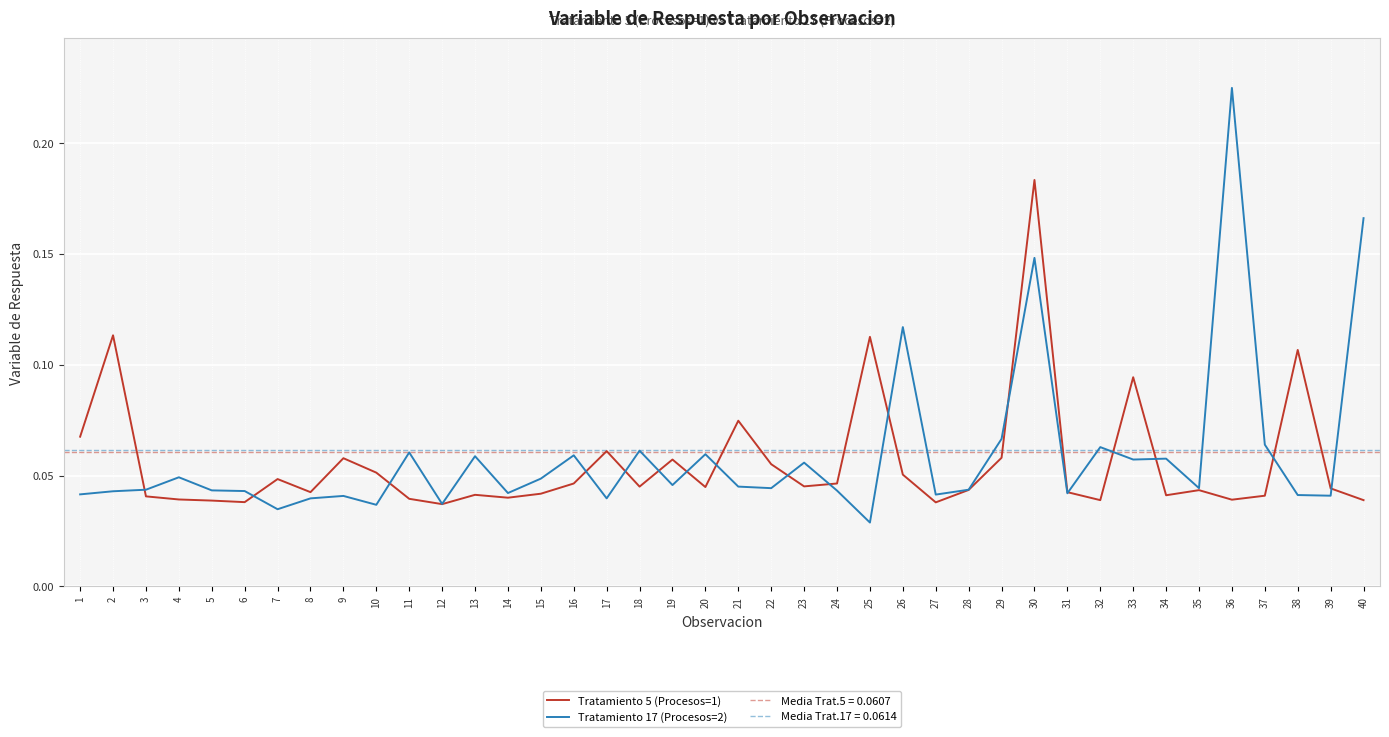

How many categories are shown in the chart?

40